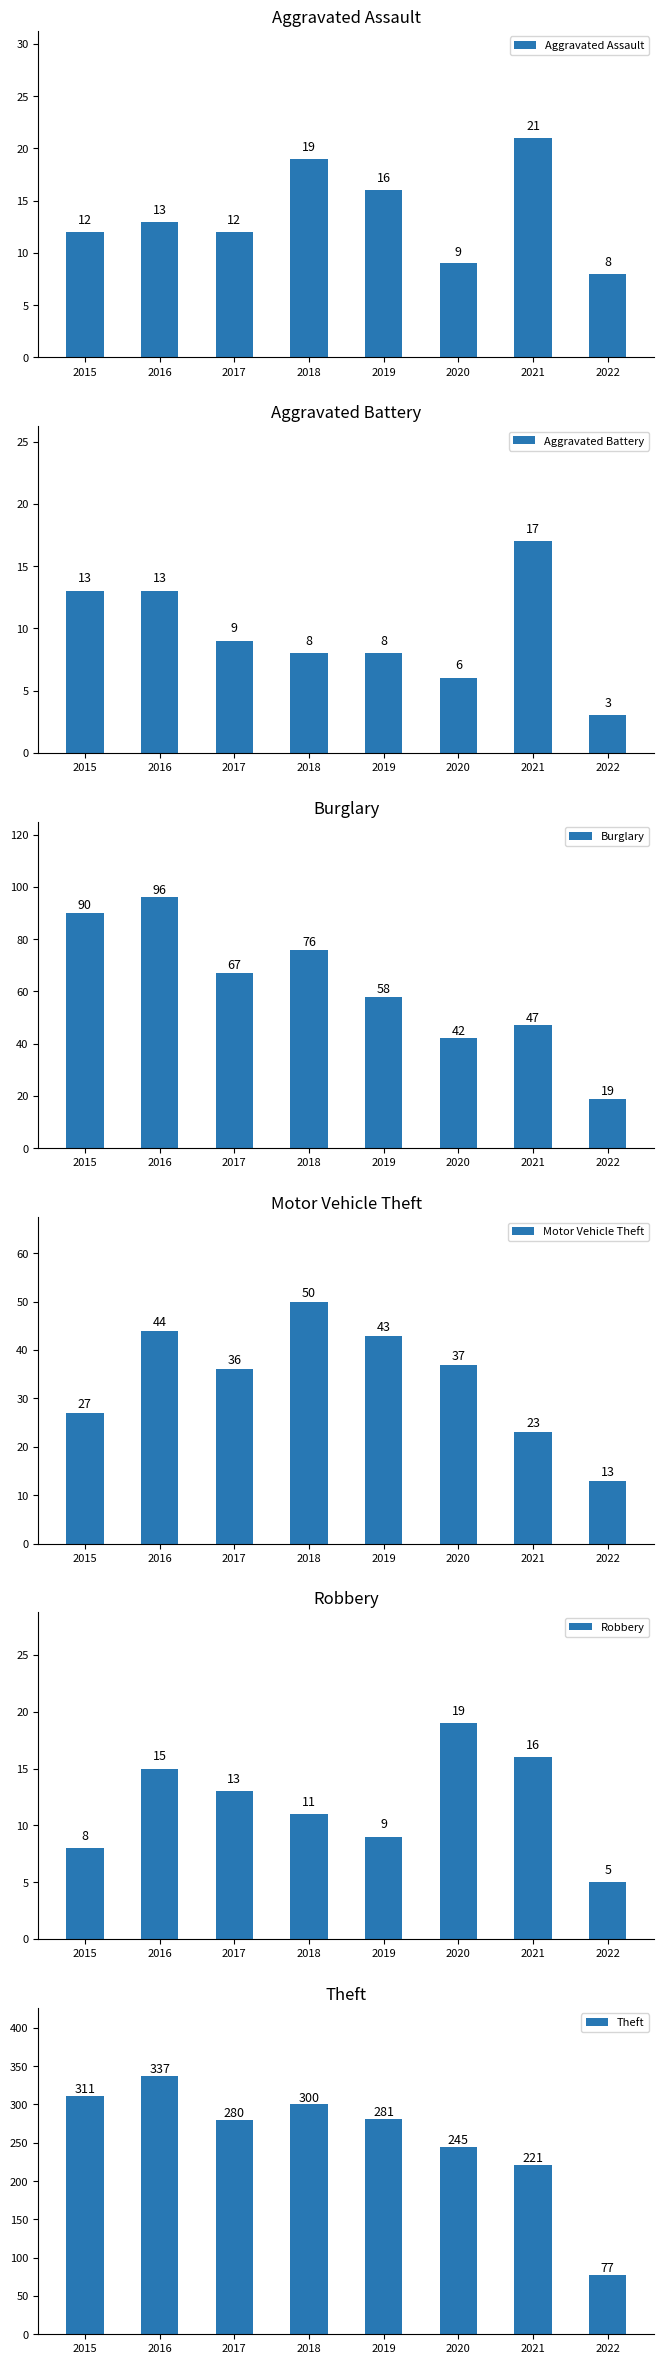

Read the Aggravated Assault value at 2022.

8